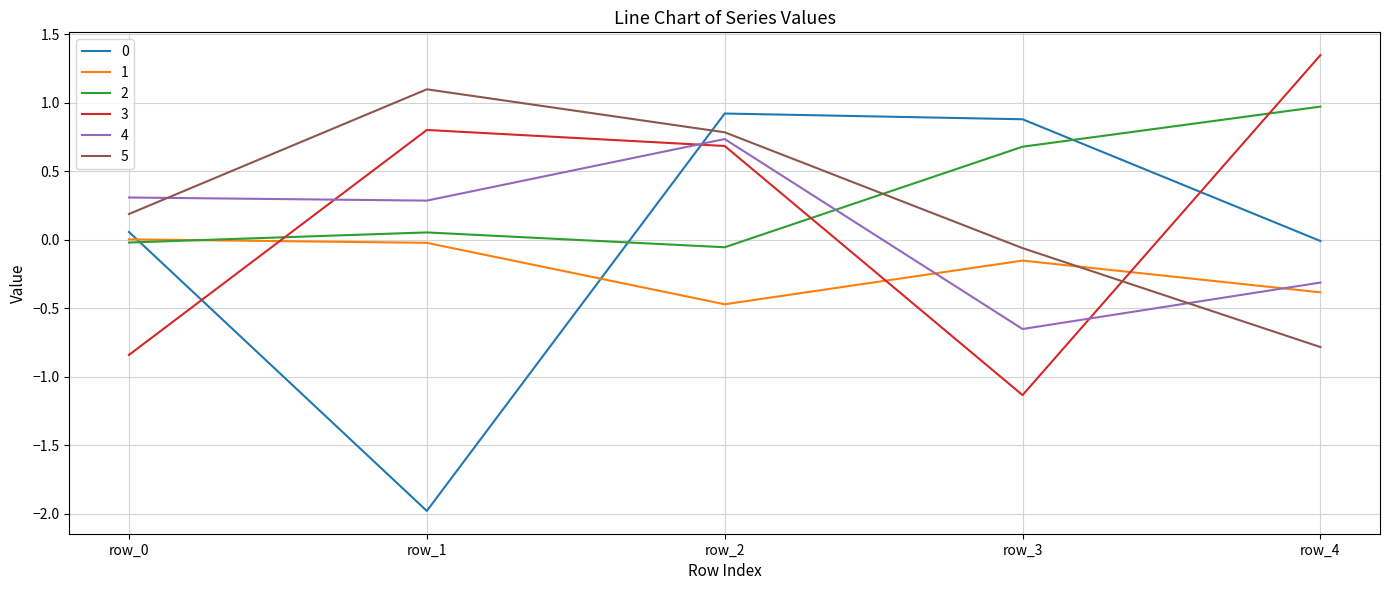

Is this an area chart (filled region under the line)?

No